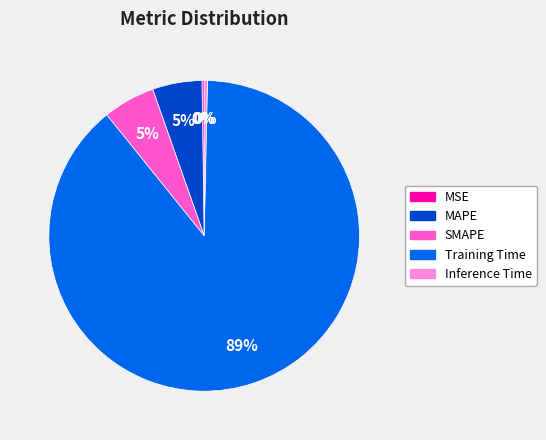

Does any single category account for the majority?

Yes